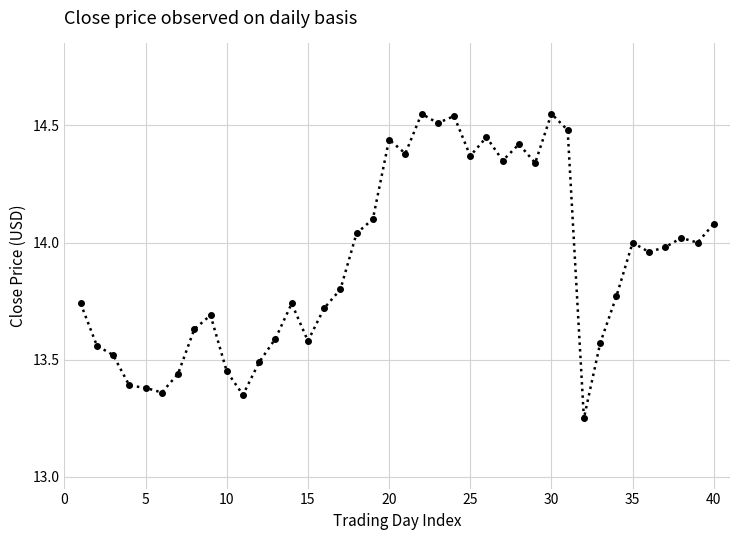

Is this an area chart (filled region under the line)?

No